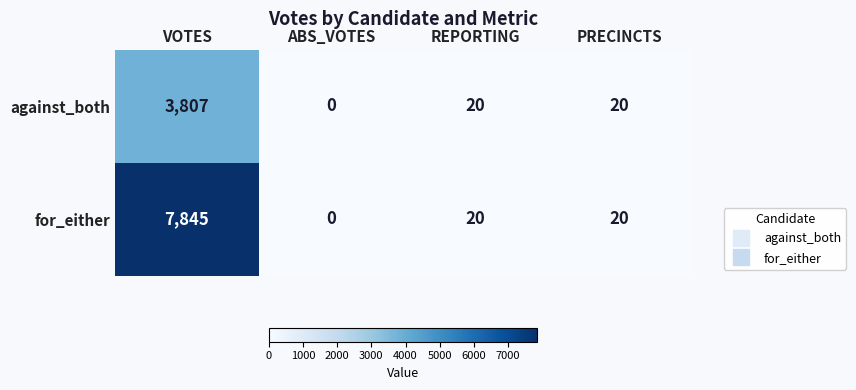

What is the difference between the against_both values at ABS_VOTES and REPORTING?

20